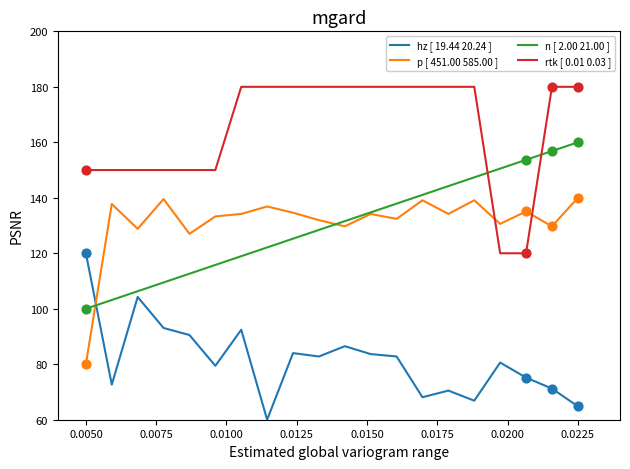

True or false: hz [ 19.44 20.24 ] and rtk [ 0.01 0.03 ] cross at least once.

False